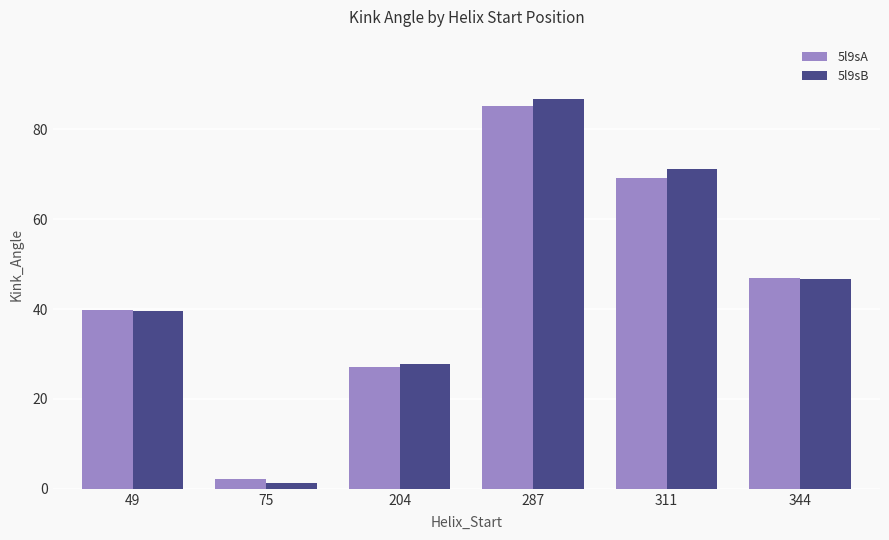

What is the value of the 5l9sA bar at the 3rd from the left?

27.1